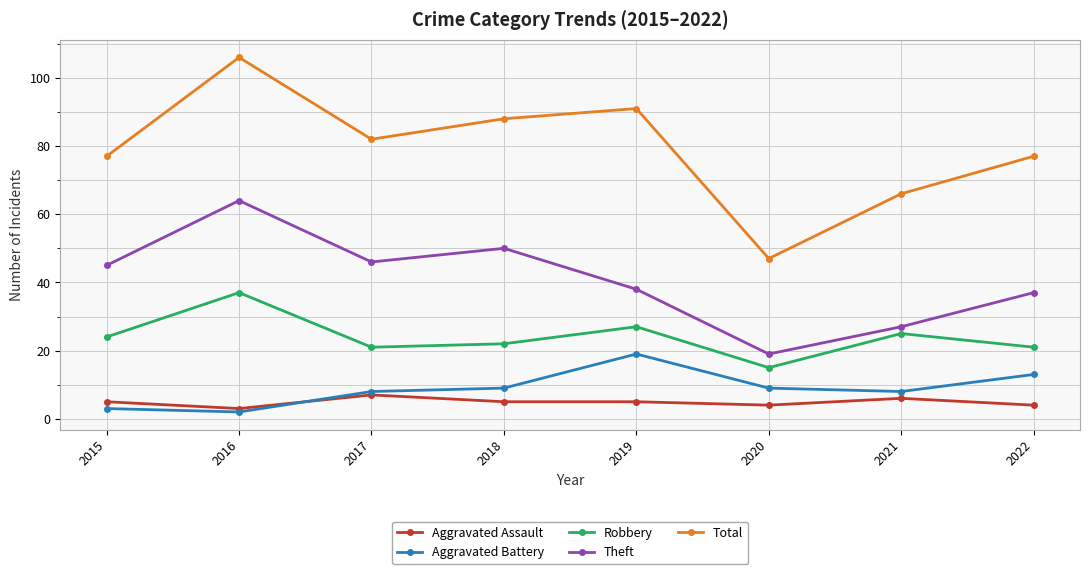

Which series ends up on top after the final intersection of Aggravated Assault and Aggravated Battery?

Aggravated Battery